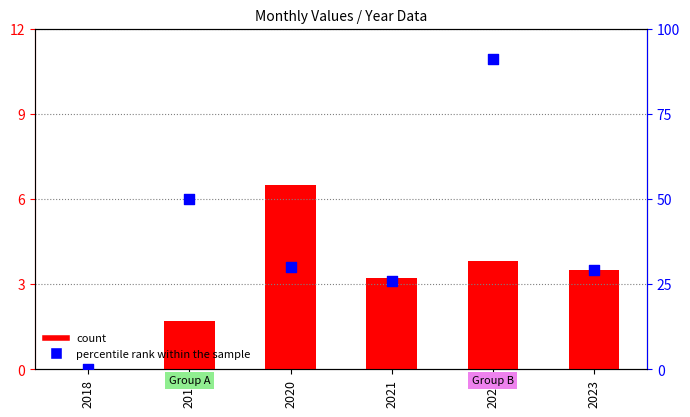

What are all the series names shown in the legend?

count, percentile rank within the sample